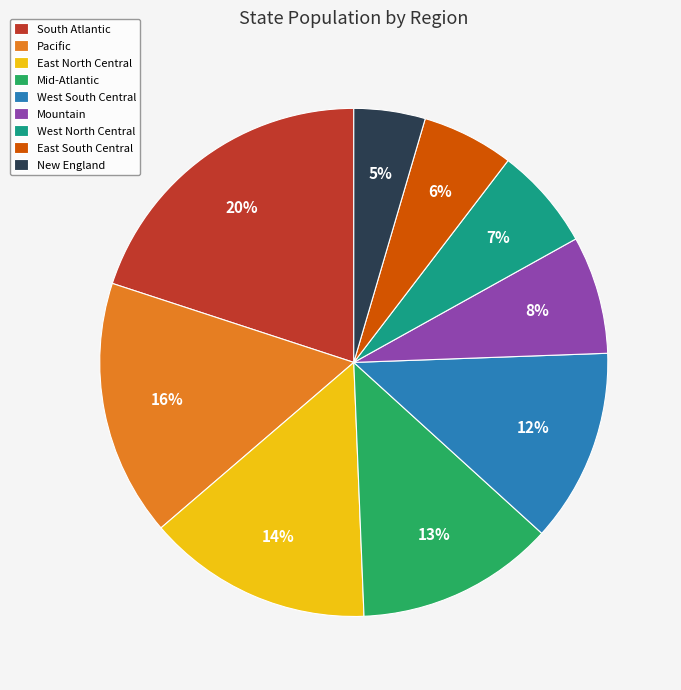

Is there a majority slice in this chart?

No